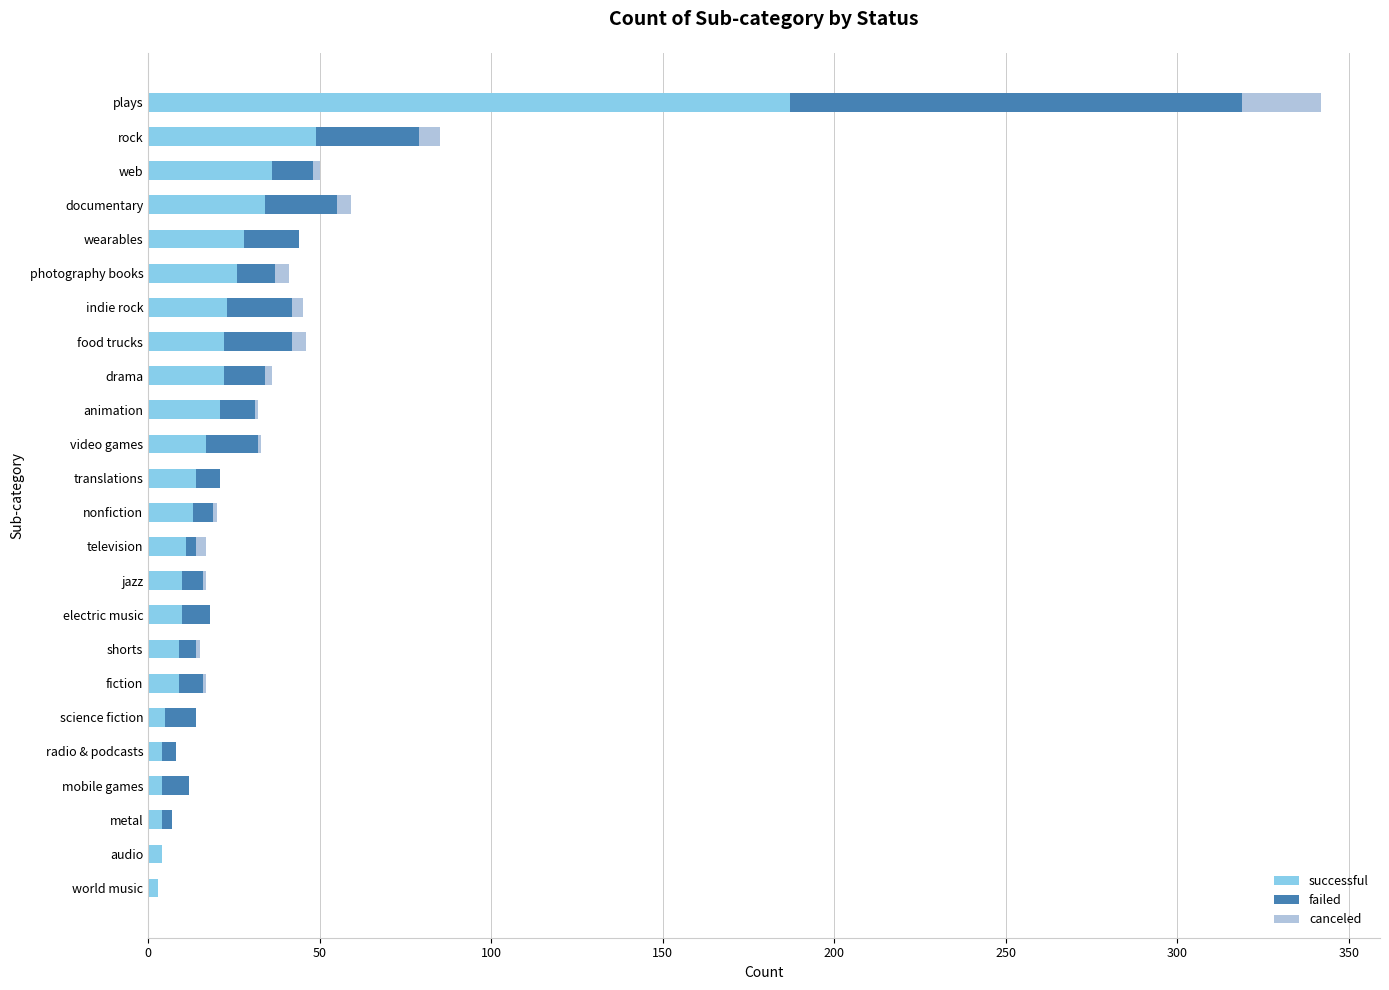

What is the maximum value for successful?

187